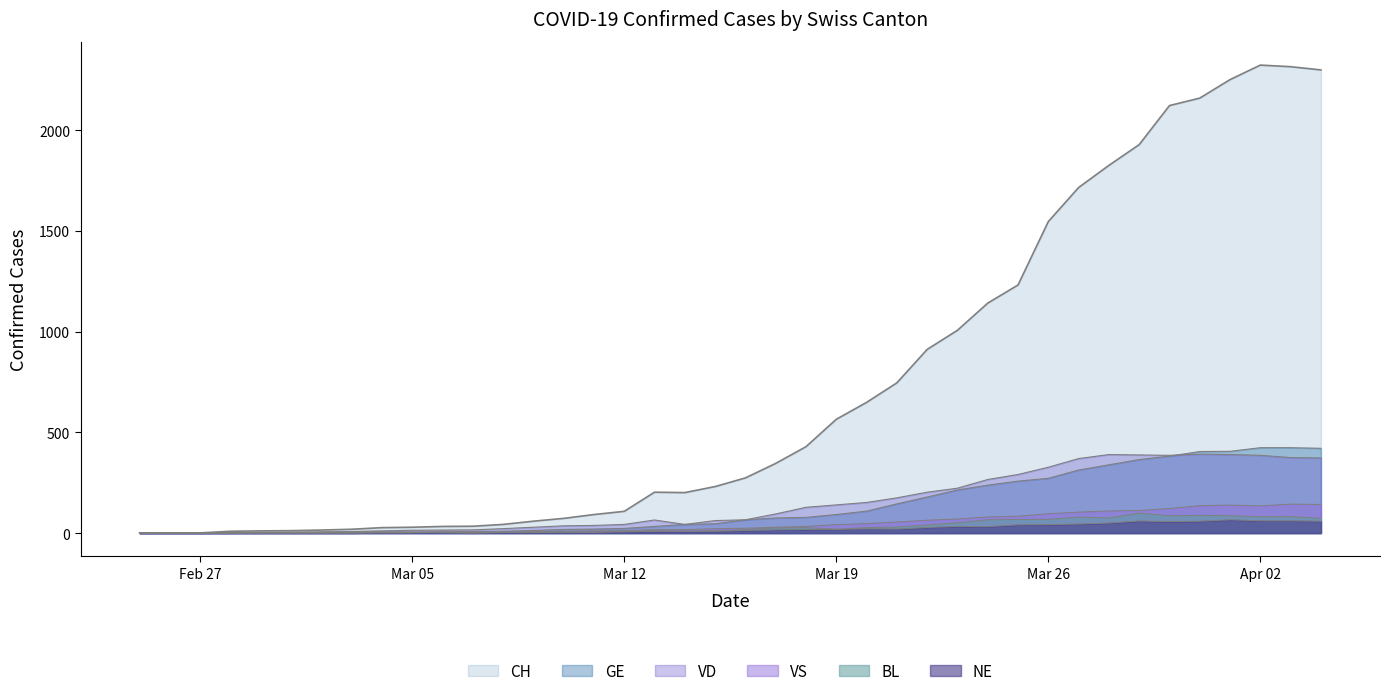

Which series has the largest total across all categories?

CH